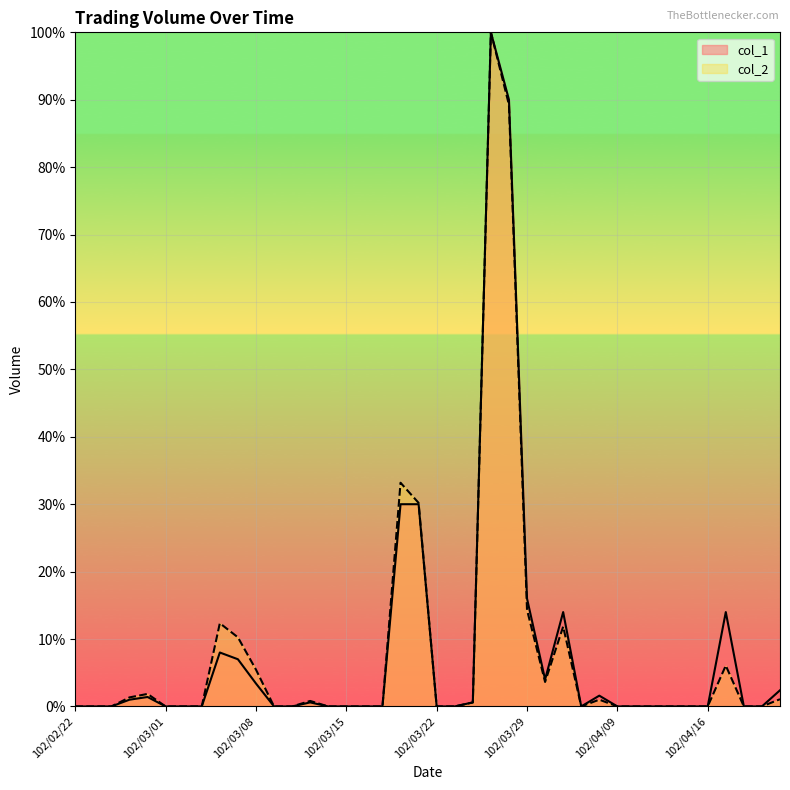

What is the sum of all col_1 values?

3.2